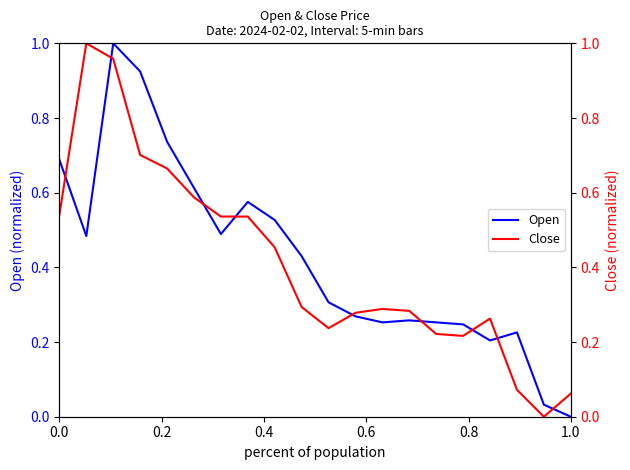

Which series ends up on top after the final intersection of Close and Open?

Close